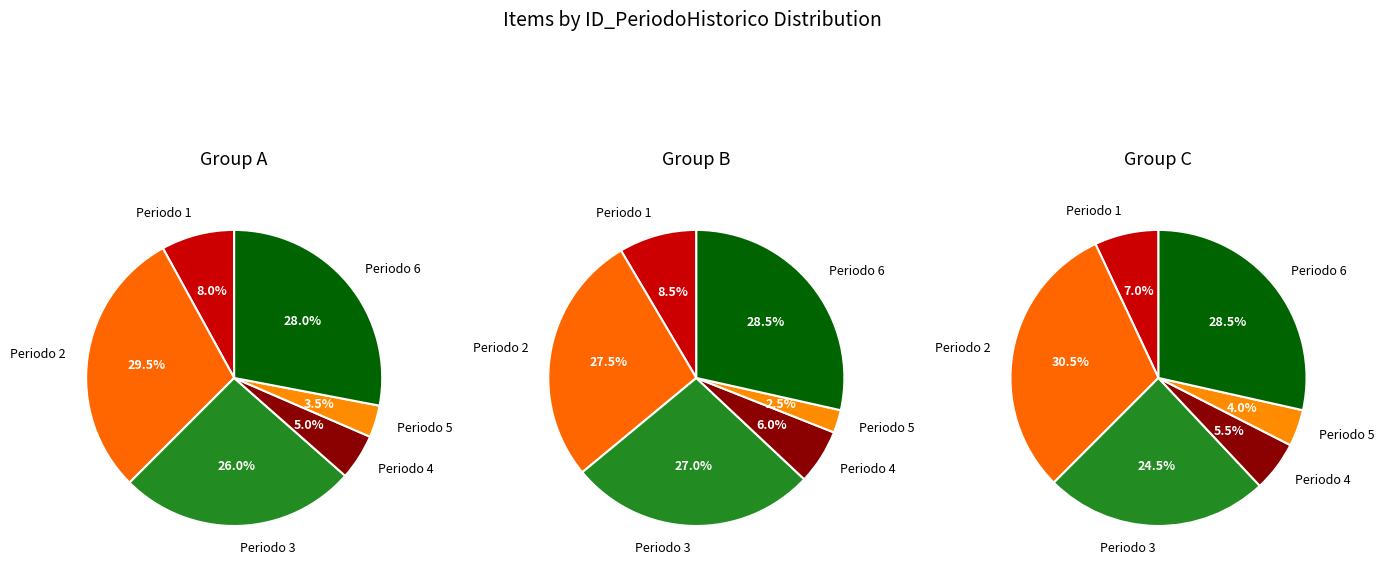

Does ID_PeriodoHistorico 1 account for over 50% of the chart?

No